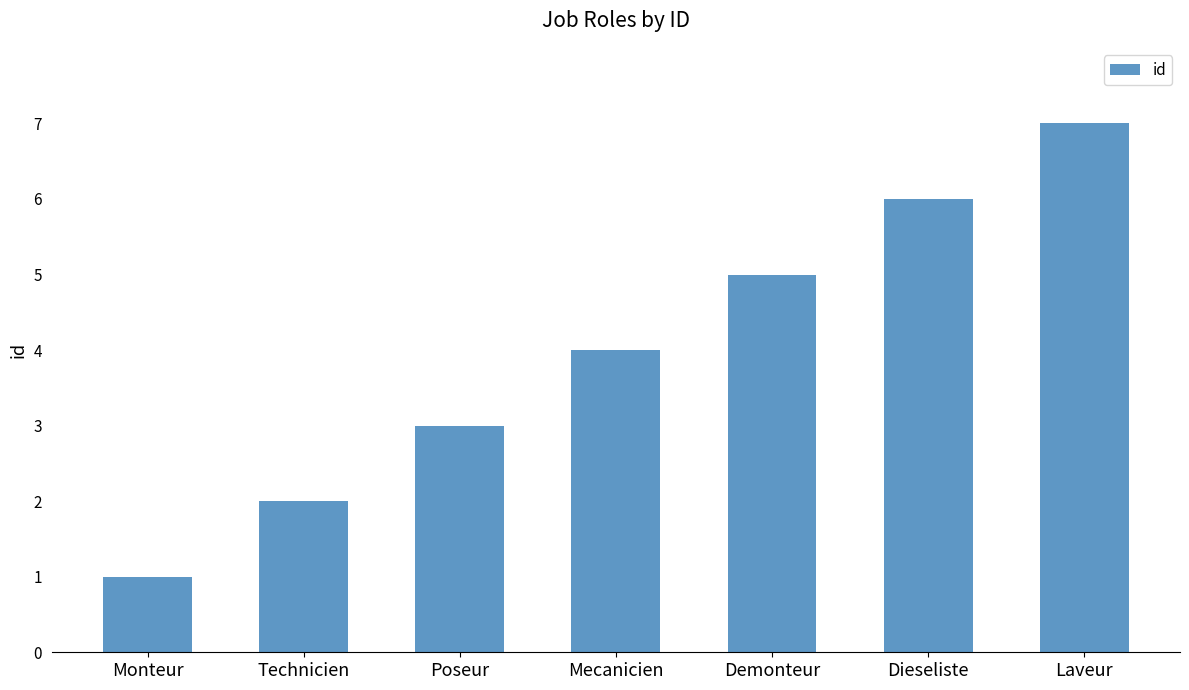

Count the values in the range 2 to 6.

5